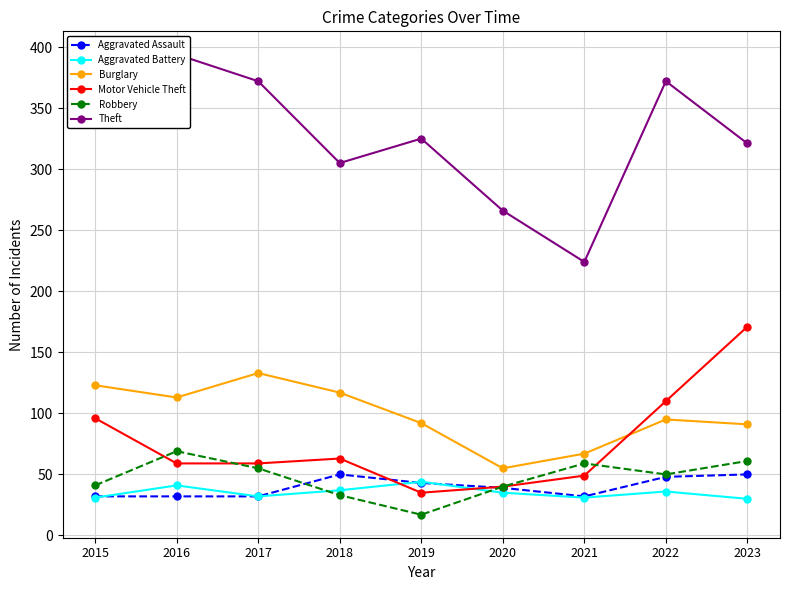

Which label corresponds to the largest value in the chart?

2016